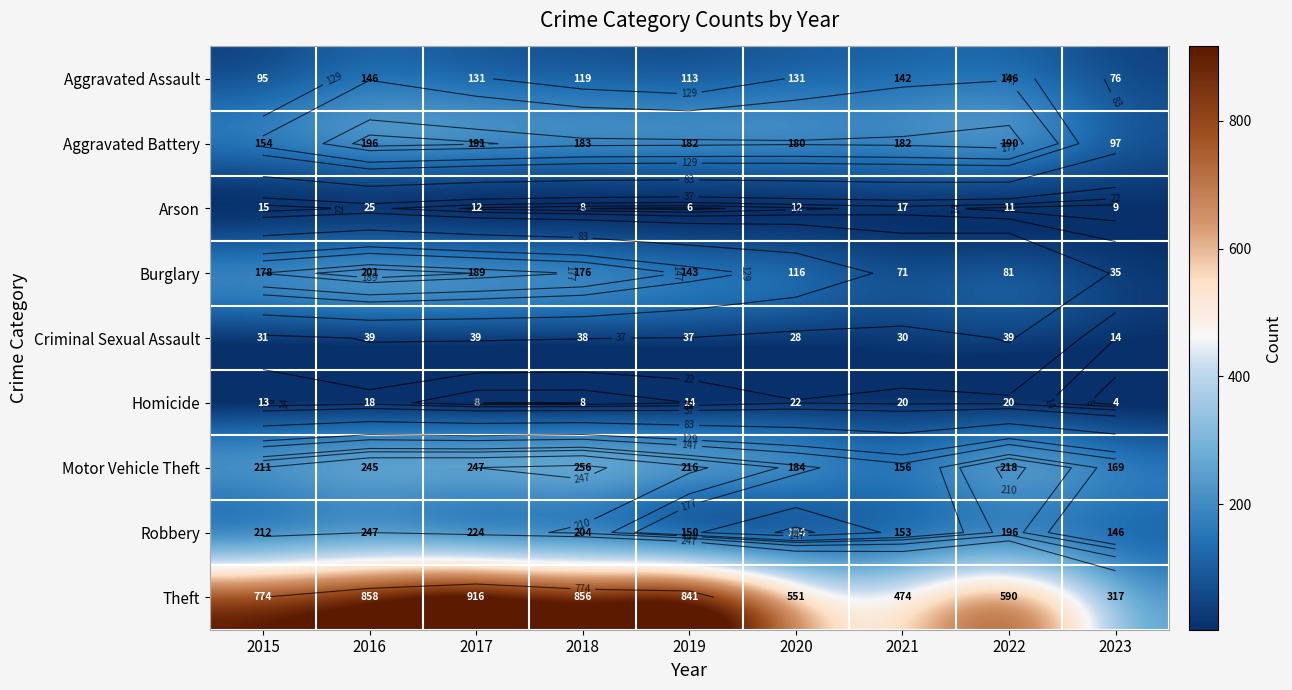

What is the spread (max minus min) of values at 2016?

840